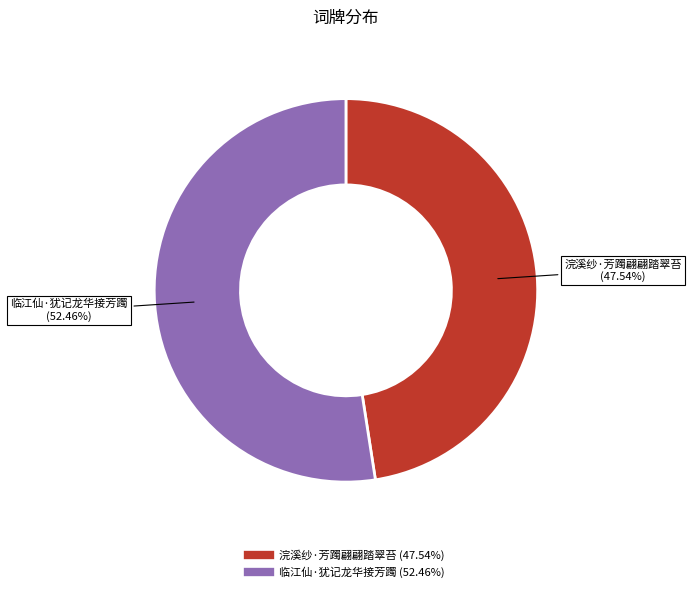

Rank the categories by value from highest to lowest.

临江仙·犹记龙华接芳躅, 浣溪纱·芳躅翩翩踏翠苔